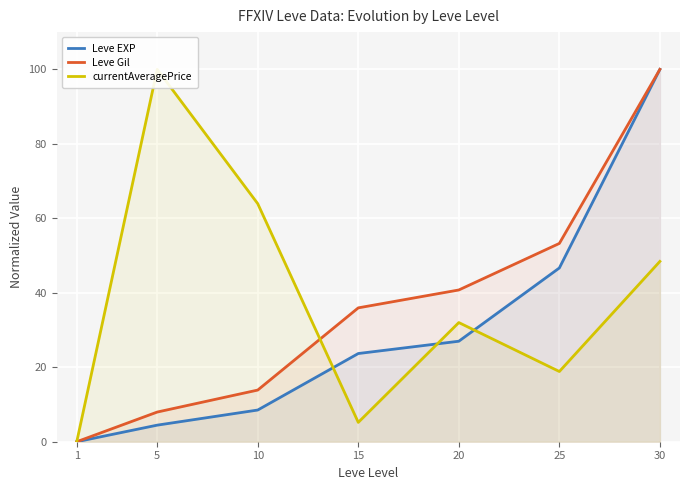

What is the value of the Leve Gil point at the 3rd from the left?

13.9